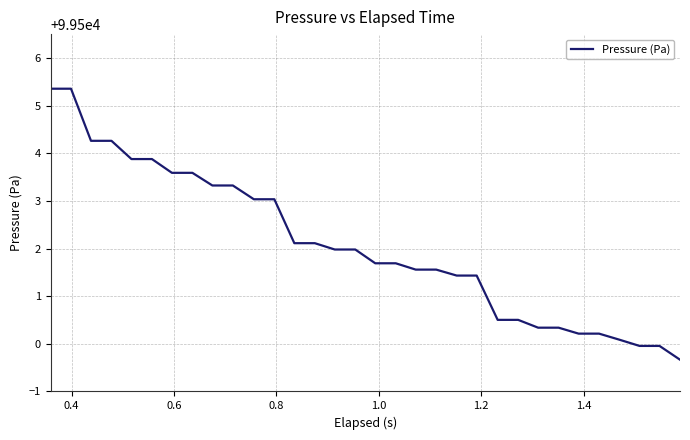

What is the greatest value displayed?

99505.4